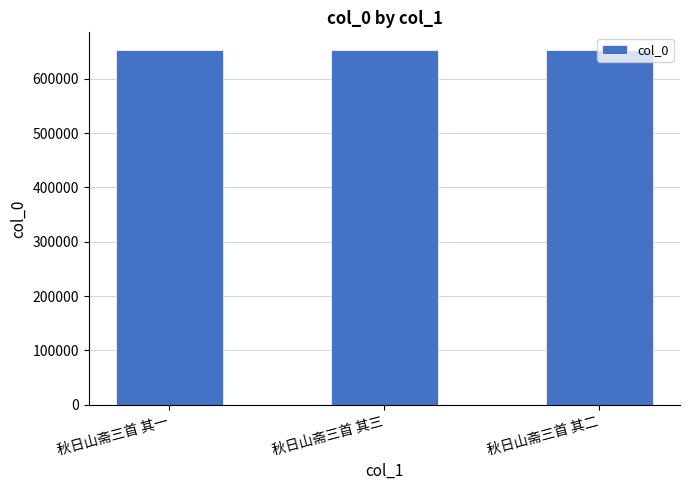

What is the sum of the values at 秋日山斋三首 其三 and 秋日山斋三首 其一?

1305368